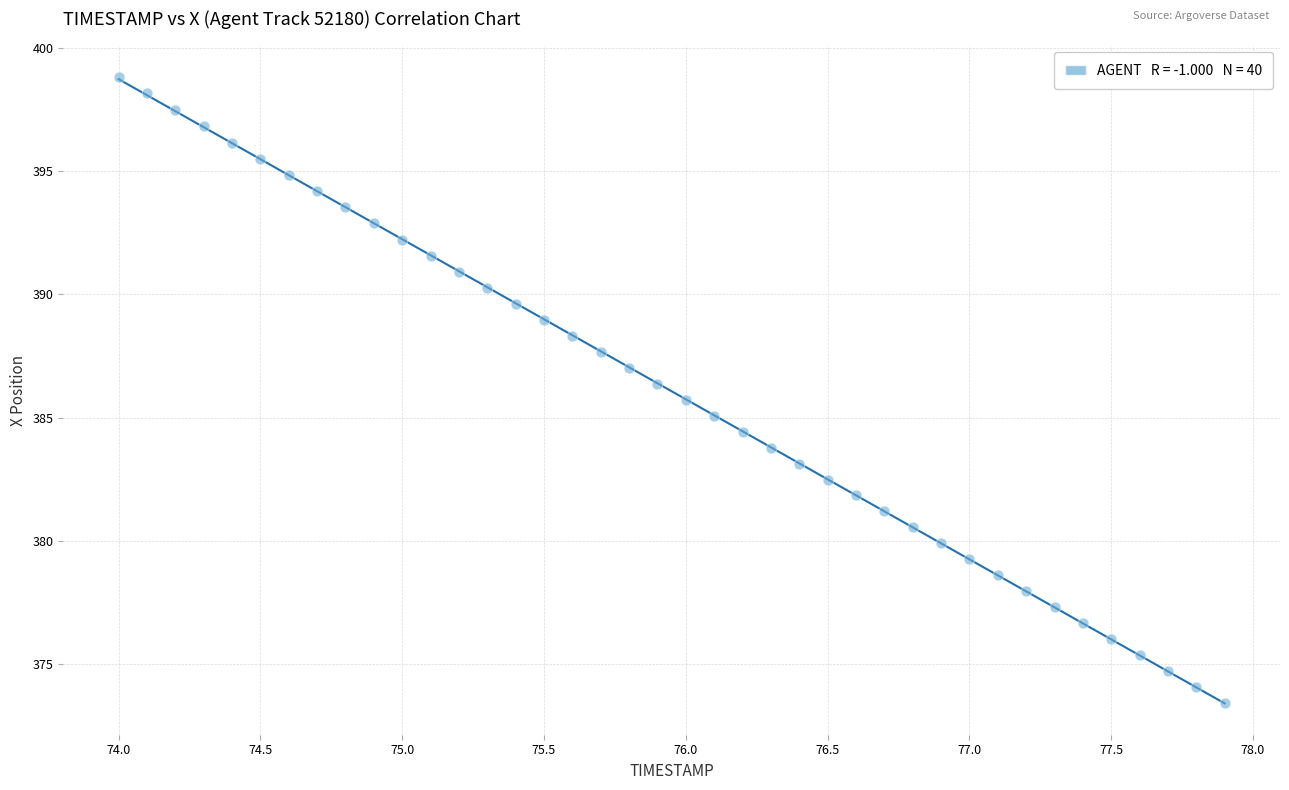

What is the range of X values (max minus min)?

3.9